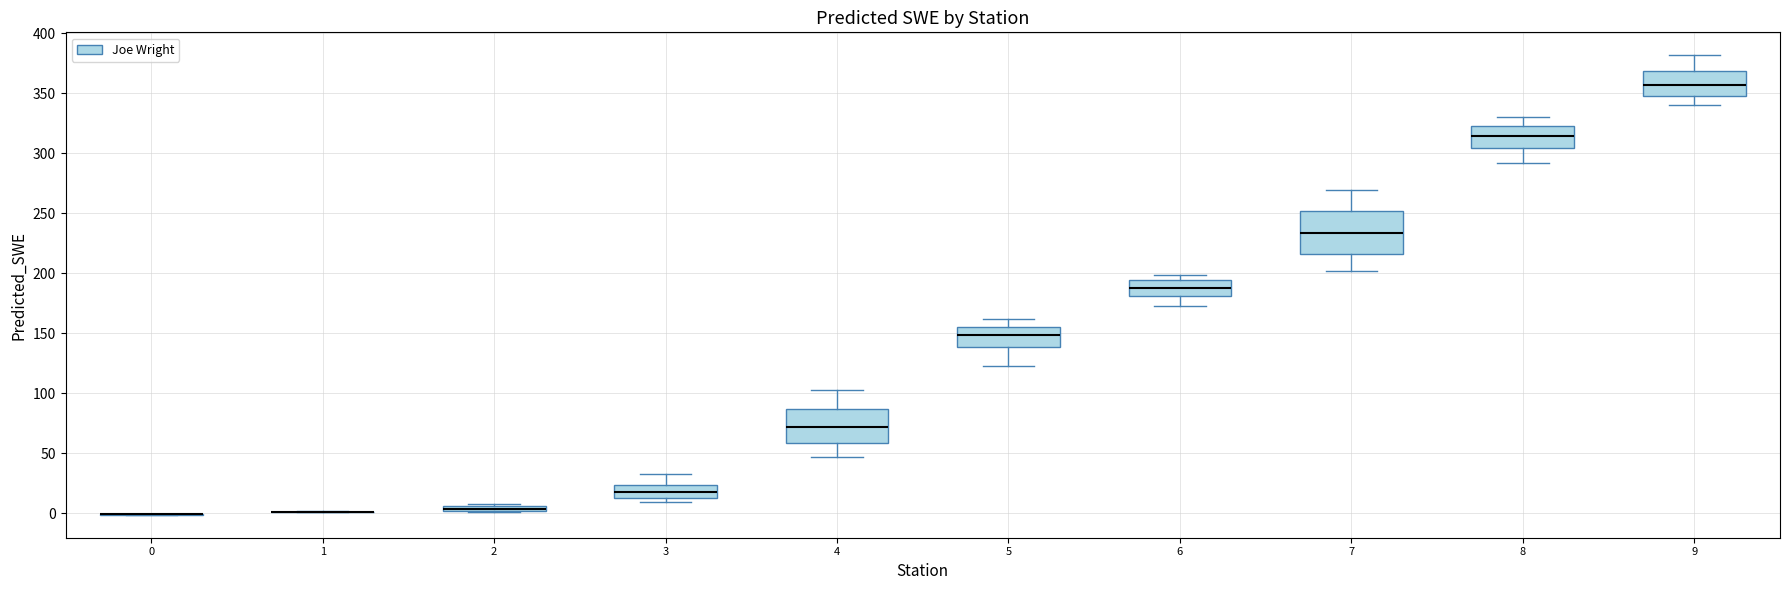

Where is the upper edge of the box at x = 4 on the y-axis? The values are not printed on the chart, so give them approximately, as read against the axis.

85